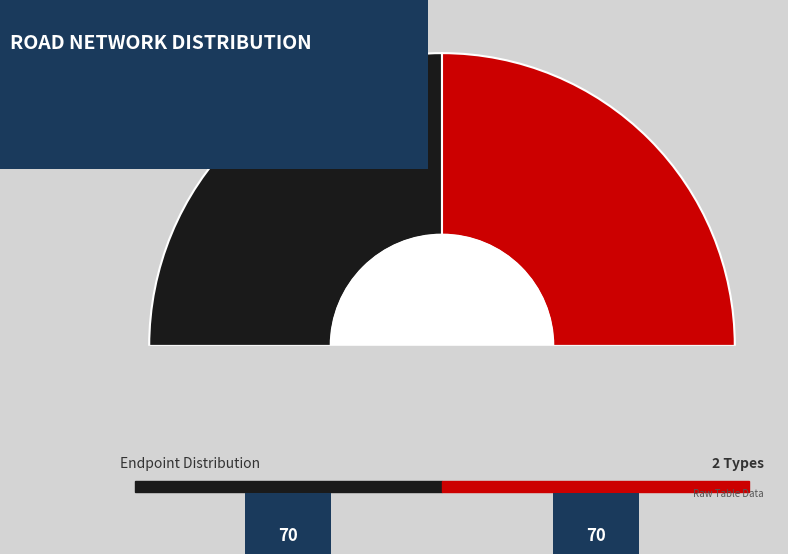

Which has a higher value, West End or East End?

East End